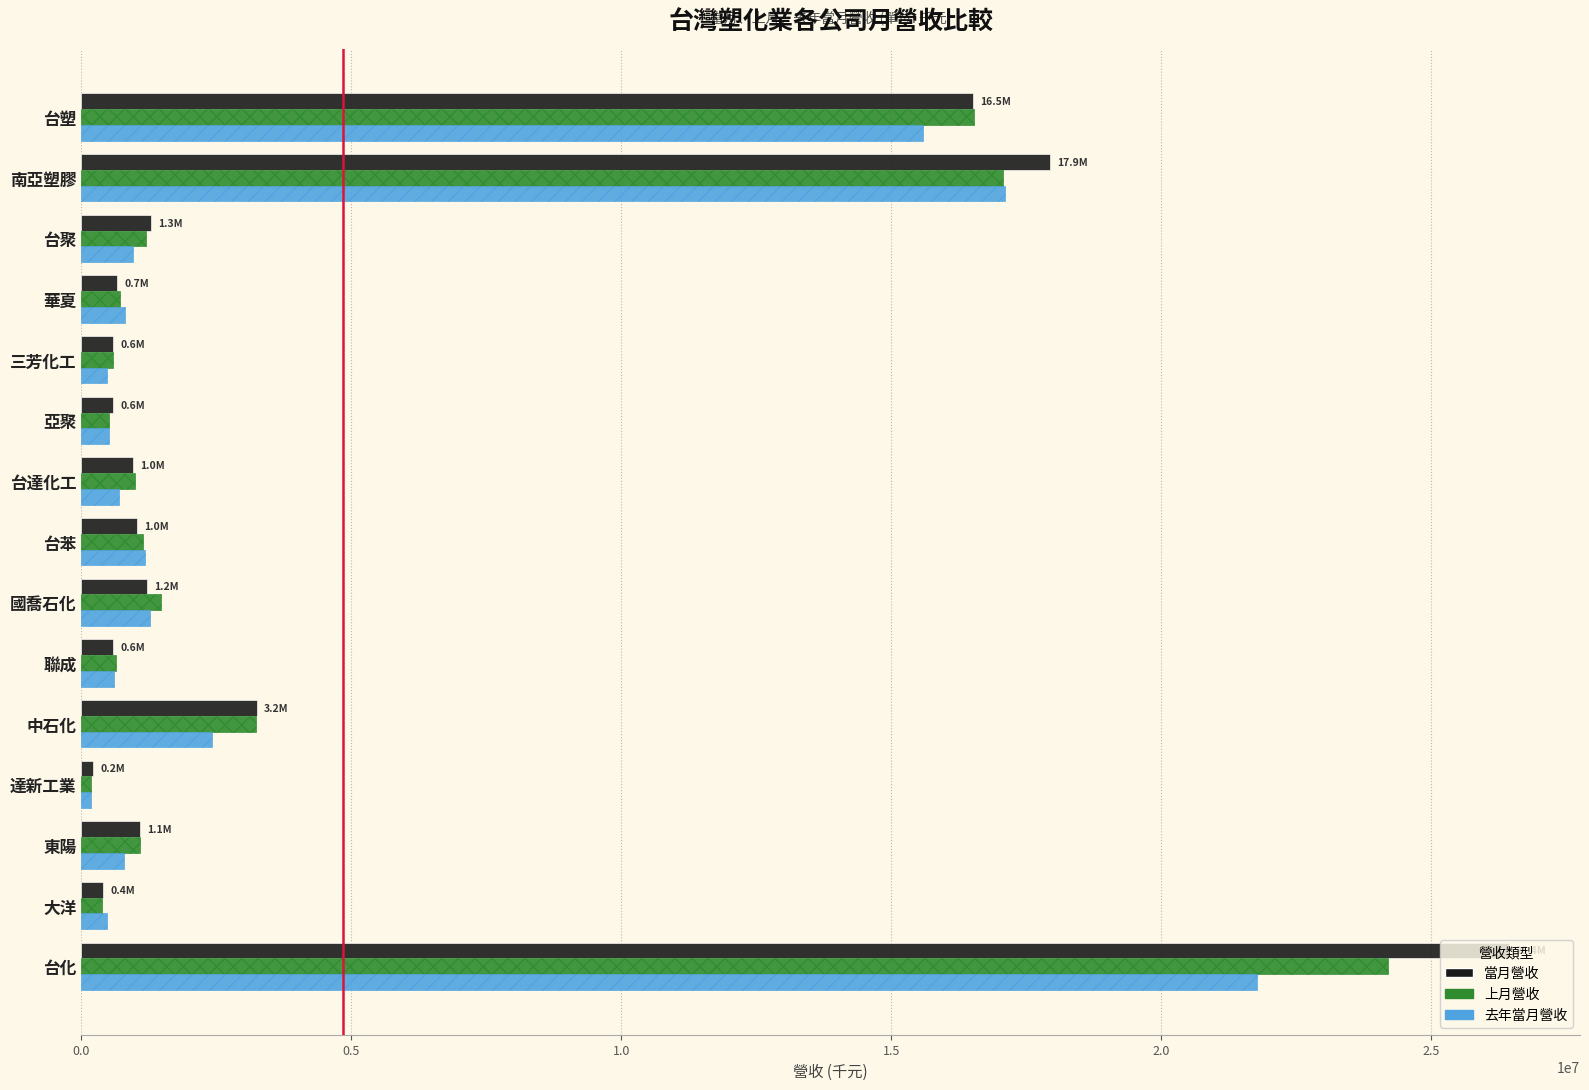

At how many categories does at least one series exceed 5662414?

3